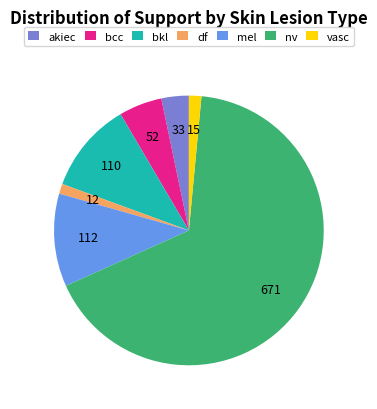

Approximately how many times larger is the value at df compared to akiec?

0.4